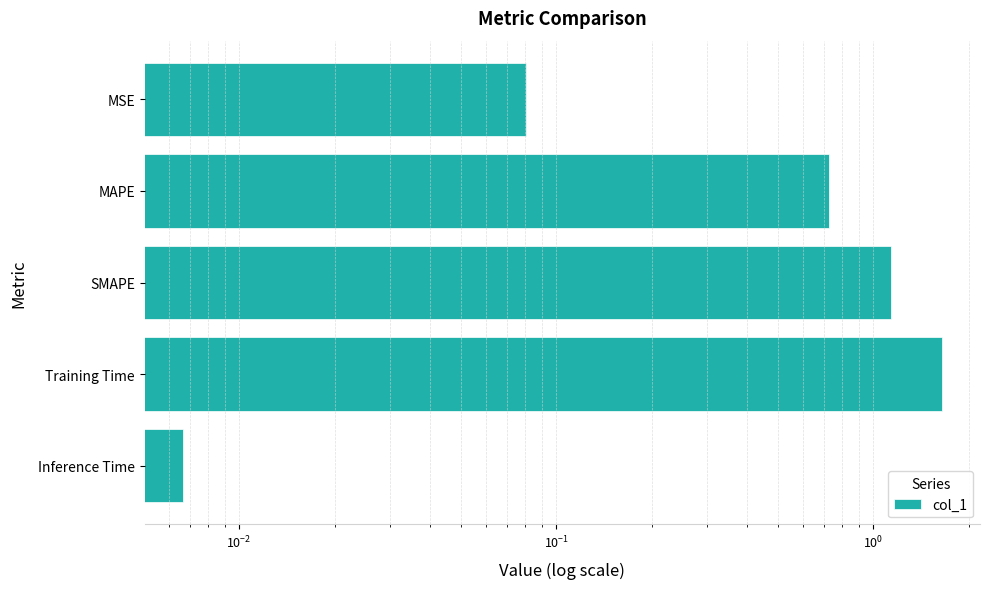

Does the chart contain stacked bars?

No